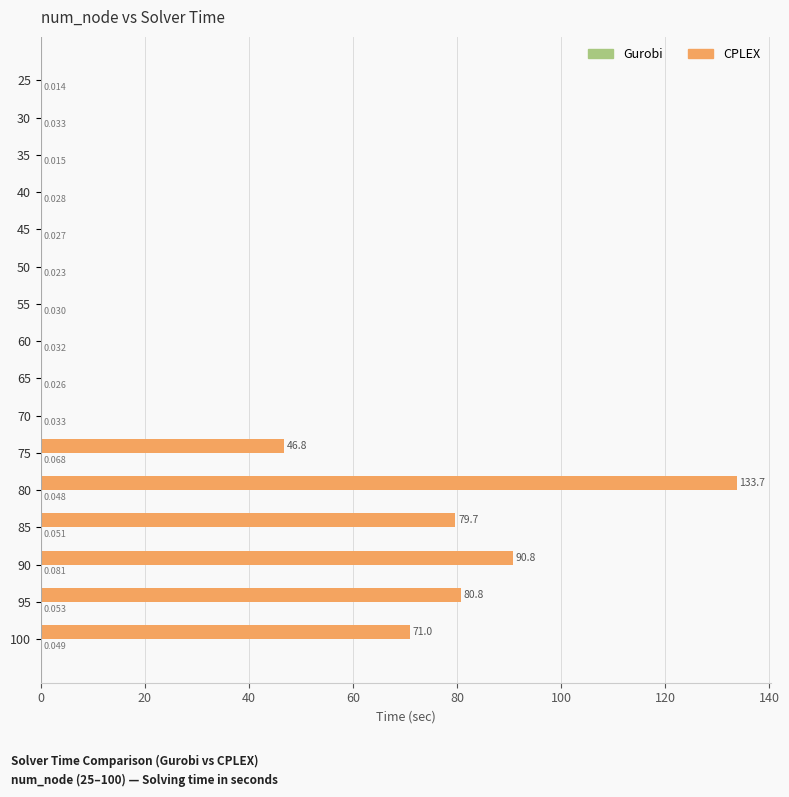

Is it true that cplex time (sec) equals 0.0 at 30?

False